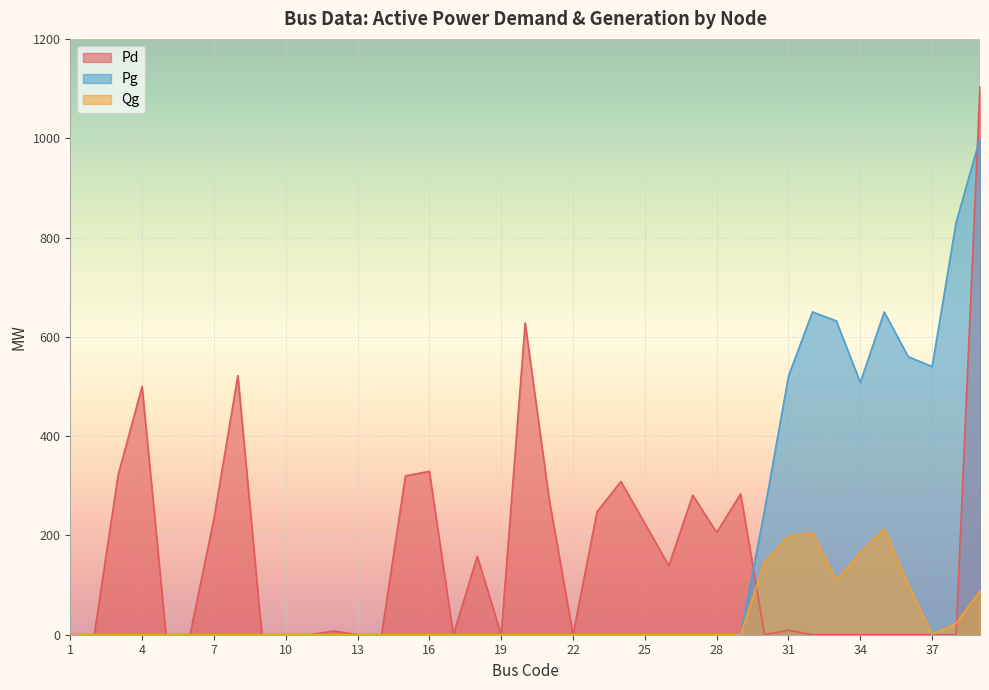

Which series ends up on top after the final intersection of Qg and Pd?

Pd